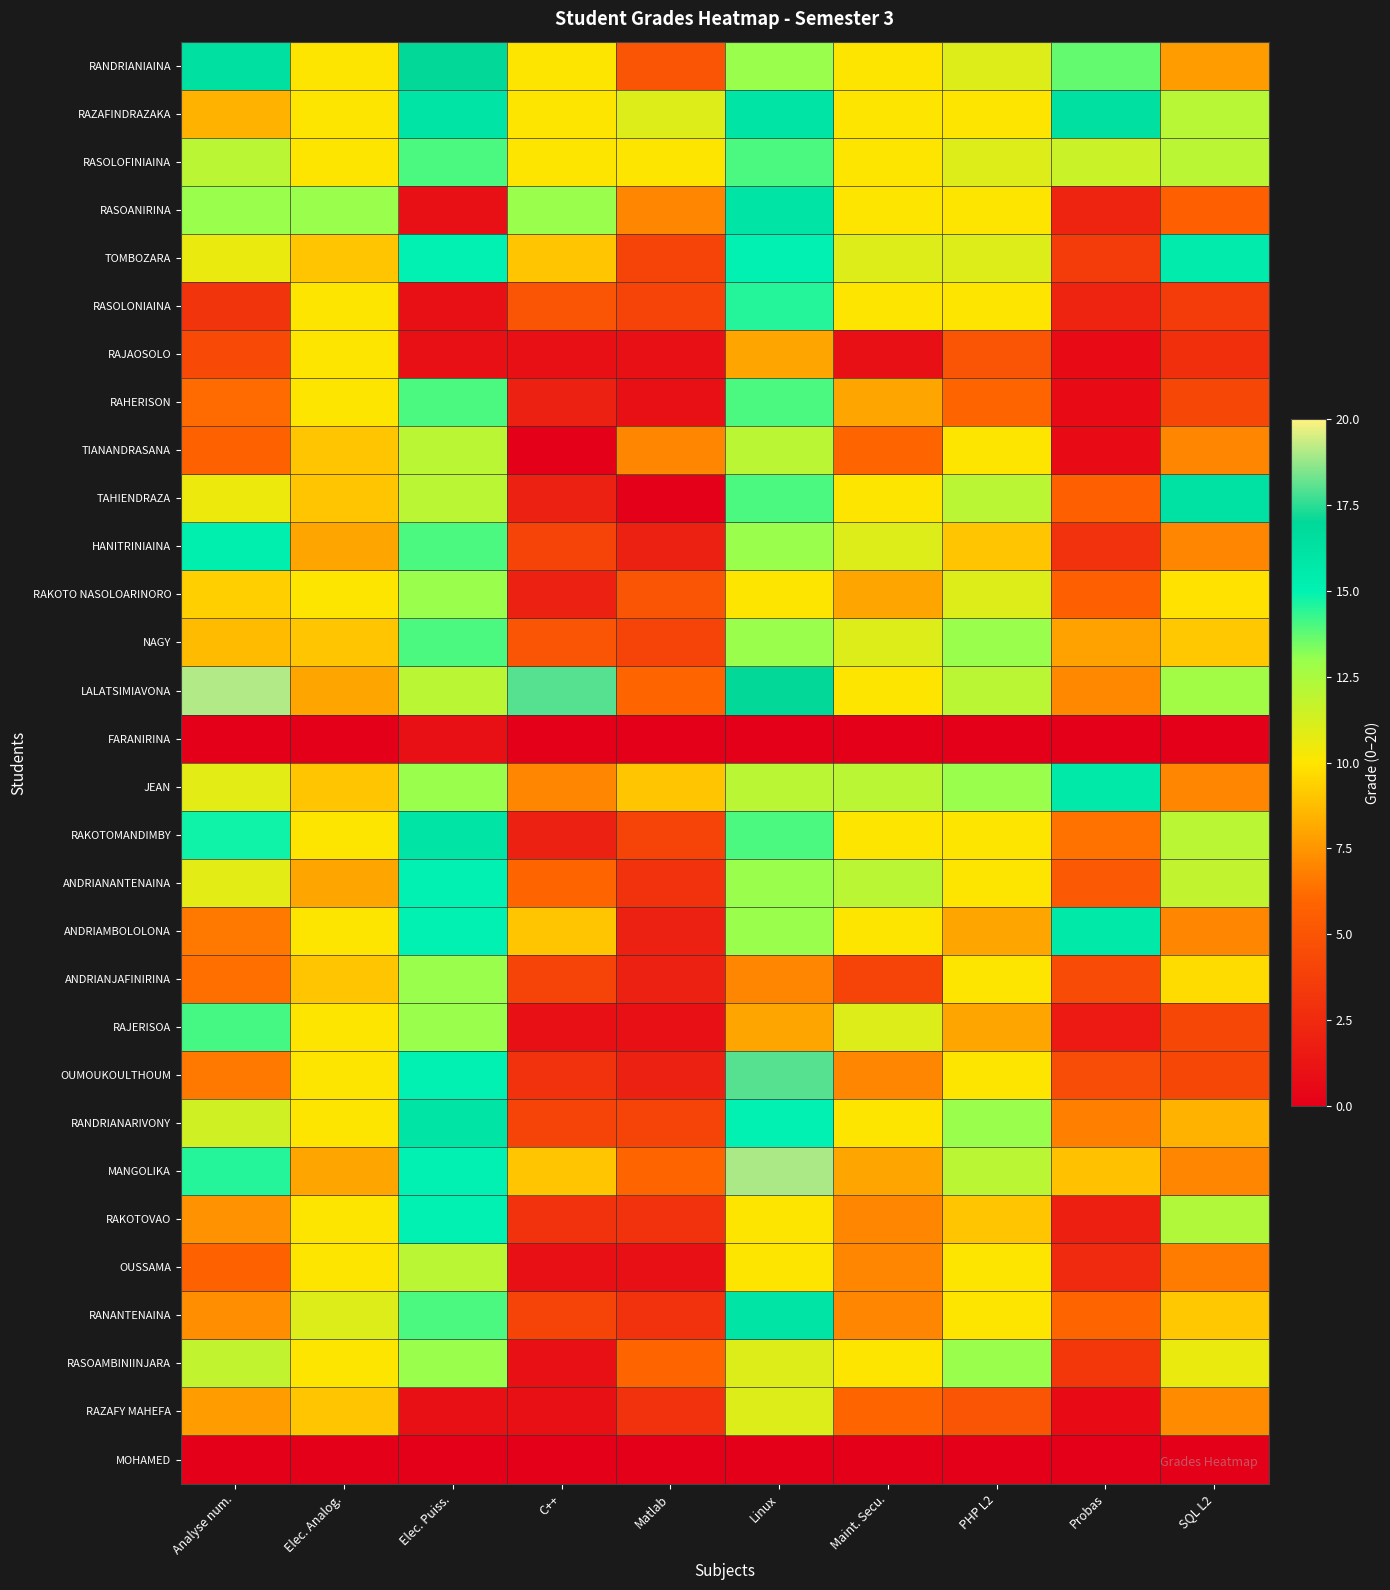

Reading left to right, what are all the values shown in this chart?

RANDRIANIAINA: Analyse num.=16.3	Elec. Analog.=10.0	Elec. Puiss.=17.0	C++=10.0	Matlab=5.0	Linux=13.0	Maint. Secu.=10.0	PHP L2=11.0	Probas=13.7	SQL L2=7.7
RAZAFINDRAZAKA: Analyse num.=8.4	Elec. Analog.=10.0	Elec. Puiss.=16.0	C++=10.0	Matlab=11.0	Linux=16.0	Maint. Secu.=10.0	PHP L2=10.0	Probas=16.4	SQL L2=12.1
RASOLOFINIAINA: Analyse num.=12.0	Elec. Analog.=10.0	Elec. Puiss.=14.0	C++=10.0	Matlab=10.0	Linux=14.0	Maint. Secu.=10.0	PHP L2=11.0	Probas=11.6	SQL L2=12.0
RASOANIRINA: Analyse num.=13.0	Elec. Analog.=13.0	Elec. Puiss.=1.0	C++=13.0	Matlab=7.0	Linux=16.0	Maint. Secu.=10.0	PHP L2=10.0	Probas=2.1	SQL L2=5.6
TOMBOZARA: Analyse num.=10.6	Elec. Analog.=9.0	Elec. Puiss.=15.0	C++=9.0	Matlab=4.0	Linux=15.0	Maint. Secu.=11.0	PHP L2=11.0	Probas=3.5	SQL L2=15.5
RASOLONIAINA: Analyse num.=3.1	Elec. Analog.=10.0	Elec. Puiss.=1.0	C++=5.0	Matlab=4.0	Linux=14.5	Maint. Secu.=10.0	PHP L2=10.0	Probas=2.1	SQL L2=3.5
RAJAOSOLO: Analyse num.=4.4	Elec. Analog.=10.0	Elec. Puiss.=1.0	C++=1.0	Matlab=1.0	Linux=8.0	Maint. Secu.=1.0	PHP L2=5.0	Probas=0.7	SQL L2=2.8
RAHERISON: Analyse num.=6.2	Elec. Analog.=10.0	Elec. Puiss.=14.0	C++=2.0	Matlab=1.0	Linux=14.0	Maint. Secu.=8.0	PHP L2=6.0	Probas=0.7	SQL L2=4.2
TIANANDRASANA: Analyse num.=5.8	Elec. Analog.=9.0	Elec. Puiss.=12.0	C++=0.0	Matlab=7.0	Linux=12.0	Maint. Secu.=6.0	PHP L2=10.0	Probas=0.7	SQL L2=7.0
TAHIENDRAZA: Analyse num.=10.5	Elec. Analog.=9.0	Elec. Puiss.=12.0	C++=2.0	Matlab=0.0	Linux=14.0	Maint. Secu.=10.0	PHP L2=12.0	Probas=5.6	SQL L2=16.2
HANITRINIAINA: Analyse num.=15.3	Elec. Analog.=8.0	Elec. Puiss.=14.0	C++=4.0	Matlab=2.0	Linux=13.0	Maint. Secu.=11.0	PHP L2=9.0	Probas=3.0	SQL L2=7.0
RAKOTO NASOLOARINORO: Analyse num.=9.3	Elec. Analog.=10.0	Elec. Puiss.=13.0	C++=2.0	Matlab=5.0	Linux=10.0	Maint. Secu.=8.0	PHP L2=11.0	Probas=5.6	SQL L2=9.9
NAGY: Analyse num.=8.7	Elec. Analog.=9.0	Elec. Puiss.=14.0	C++=5.0	Matlab=4.0	Linux=13.0	Maint. Secu.=11.0	PHP L2=13.0	Probas=7.9	SQL L2=9.1
LALATSIMIAVONA: Analyse num.=19.1	Elec. Analog.=8.0	Elec. Puiss.=12.0	C++=18.0	Matlab=6.0	Linux=17.0	Maint. Secu.=10.0	PHP L2=12.0	Probas=7.1	SQL L2=12.7
FARANIRINA: Analyse num.=0.0	Elec. Analog.=0.0	Elec. Puiss.=1.0	C++=0.0	Matlab=0.0	Linux=0.0	Maint. Secu.=0.0	PHP L2=0.0	Probas=0.0	SQL L2=0.0
JEAN: Analyse num.=10.8	Elec. Analog.=9.0	Elec. Puiss.=13.0	C++=7.0	Matlab=9.0	Linux=12.0	Maint. Secu.=12.0	PHP L2=13.0	Probas=15.7	SQL L2=7.0
RAKOTOMANDIMBY: Analyse num.=14.8	Elec. Analog.=10.0	Elec. Puiss.=16.0	C++=2.0	Matlab=4.0	Linux=14.0	Maint. Secu.=10.0	PHP L2=10.0	Probas=6.4	SQL L2=12.0
ANDRIANANTENAINA: Analyse num.=10.8	Elec. Analog.=8.0	Elec. Puiss.=15.0	C++=6.0	Matlab=3.0	Linux=13.0	Maint. Secu.=12.0	PHP L2=10.0	Probas=5.3	SQL L2=11.8
ANDRIAMBOLOLONA: Analyse num.=6.6	Elec. Analog.=10.0	Elec. Puiss.=15.0	C++=9.0	Matlab=2.0	Linux=13.0	Maint. Secu.=10.0	PHP L2=8.0	Probas=15.7	SQL L2=7.0
ANDRIANJAFINIRINA: Analyse num.=6.3	Elec. Analog.=9.0	Elec. Puiss.=13.0	C++=4.0	Matlab=2.0	Linux=7.0	Maint. Secu.=4.0	PHP L2=10.0	Probas=4.5	SQL L2=9.7
RAJERISOA: Analyse num.=14.1	Elec. Analog.=10.0	Elec. Puiss.=13.0	C++=1.0	Matlab=1.0	Linux=8.0	Maint. Secu.=11.0	PHP L2=8.0	Probas=1.6	SQL L2=4.2
OUMOUKOULTHOUM: Analyse num.=6.6	Elec. Analog.=10.0	Elec. Puiss.=15.0	C++=3.0	Matlab=2.0	Linux=18.0	Maint. Secu.=7.0	PHP L2=10.0	Probas=4.6	SQL L2=4.2
RANDRIANARIVONY: Analyse num.=11.4	Elec. Analog.=10.0	Elec. Puiss.=16.0	C++=4.0	Matlab=4.0	Linux=15.0	Maint. Secu.=10.0	PHP L2=13.0	Probas=6.8	SQL L2=8.4
MANGOLIKA: Analyse num.=14.5	Elec. Analog.=8.0	Elec. Puiss.=15.0	C++=9.0	Matlab=6.0	Linux=19.0	Maint. Secu.=8.0	PHP L2=12.0	Probas=8.9	SQL L2=7.0
RAKOTOVAO: Analyse num.=7.4	Elec. Analog.=10.0	Elec. Puiss.=15.0	C++=3.0	Matlab=3.0	Linux=10.0	Maint. Secu.=7.0	PHP L2=9.0	Probas=1.9	SQL L2=12.3
OUSSAMA: Analyse num.=5.8	Elec. Analog.=10.0	Elec. Puiss.=12.0	C++=1.0	Matlab=1.0	Linux=10.0	Maint. Secu.=7.0	PHP L2=10.0	Probas=2.5	SQL L2=6.7
RANANTENAINA: Analyse num.=7.3	Elec. Analog.=11.0	Elec. Puiss.=14.0	C++=4.0	Matlab=3.0	Linux=16.0	Maint. Secu.=7.0	PHP L2=10.0	Probas=6.0	SQL L2=9.1
RASOAMBINIINJARA: Analyse num.=11.8	Elec. Analog.=10.0	Elec. Puiss.=13.0	C++=1.0	Matlab=6.0	Linux=11.0	Maint. Secu.=10.0	PHP L2=13.0	Probas=3.3	SQL L2=10.6
RAZAFY MAHEFA: Analyse num.=7.7	Elec. Analog.=9.0	Elec. Puiss.=1.0	C++=1.0	Matlab=3.0	Linux=11.0	Maint. Secu.=6.0	PHP L2=5.0	Probas=0.7	SQL L2=7.2
MOHAMED: Analyse num.=0.0	Elec. Analog.=0.0	Elec. Puiss.=0.0	C++=0.0	Matlab=0.0	Linux=0.0	Maint. Secu.=0.0	PHP L2=0.0	Probas=0.0	SQL L2=0.0